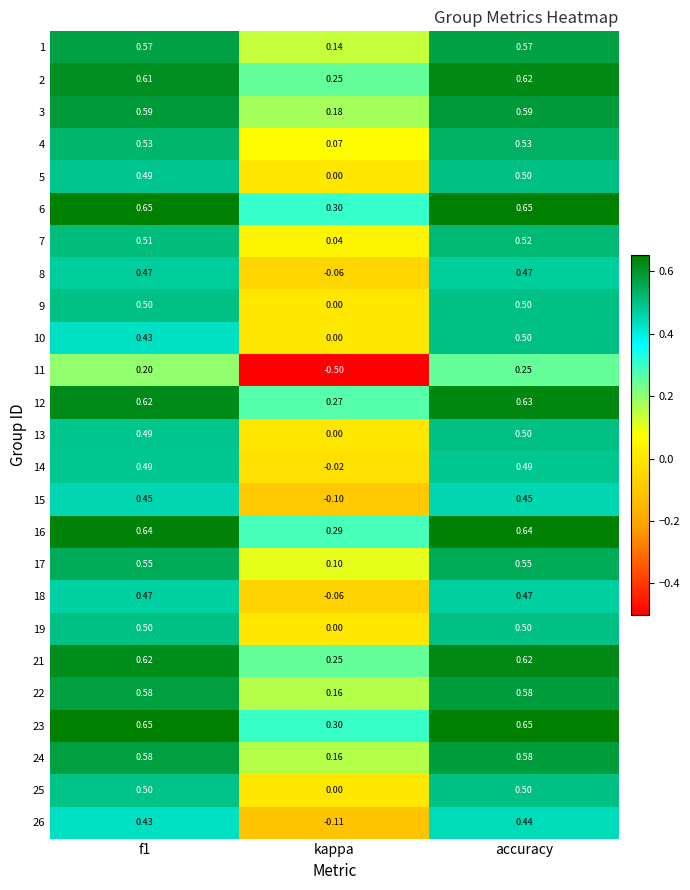

At which label is 17 closest to 0?

kappa